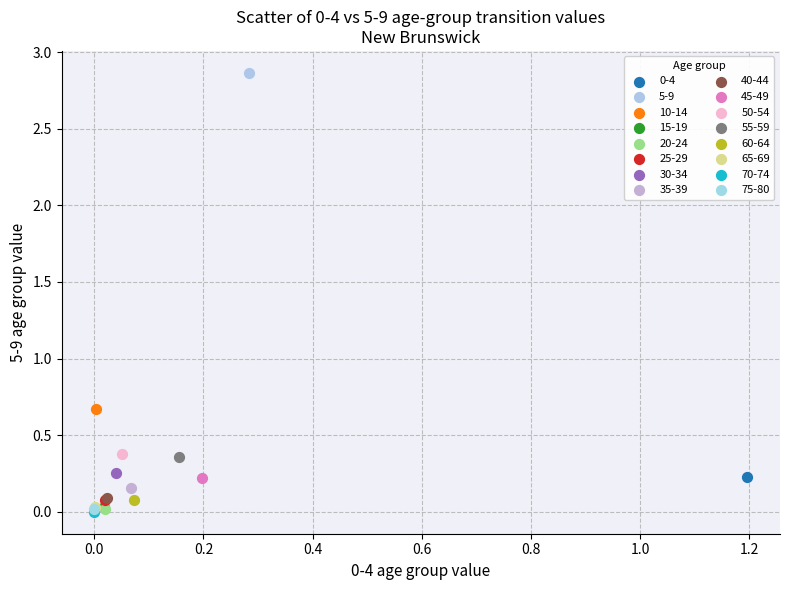

Which series contains the highest Y value?

5-9